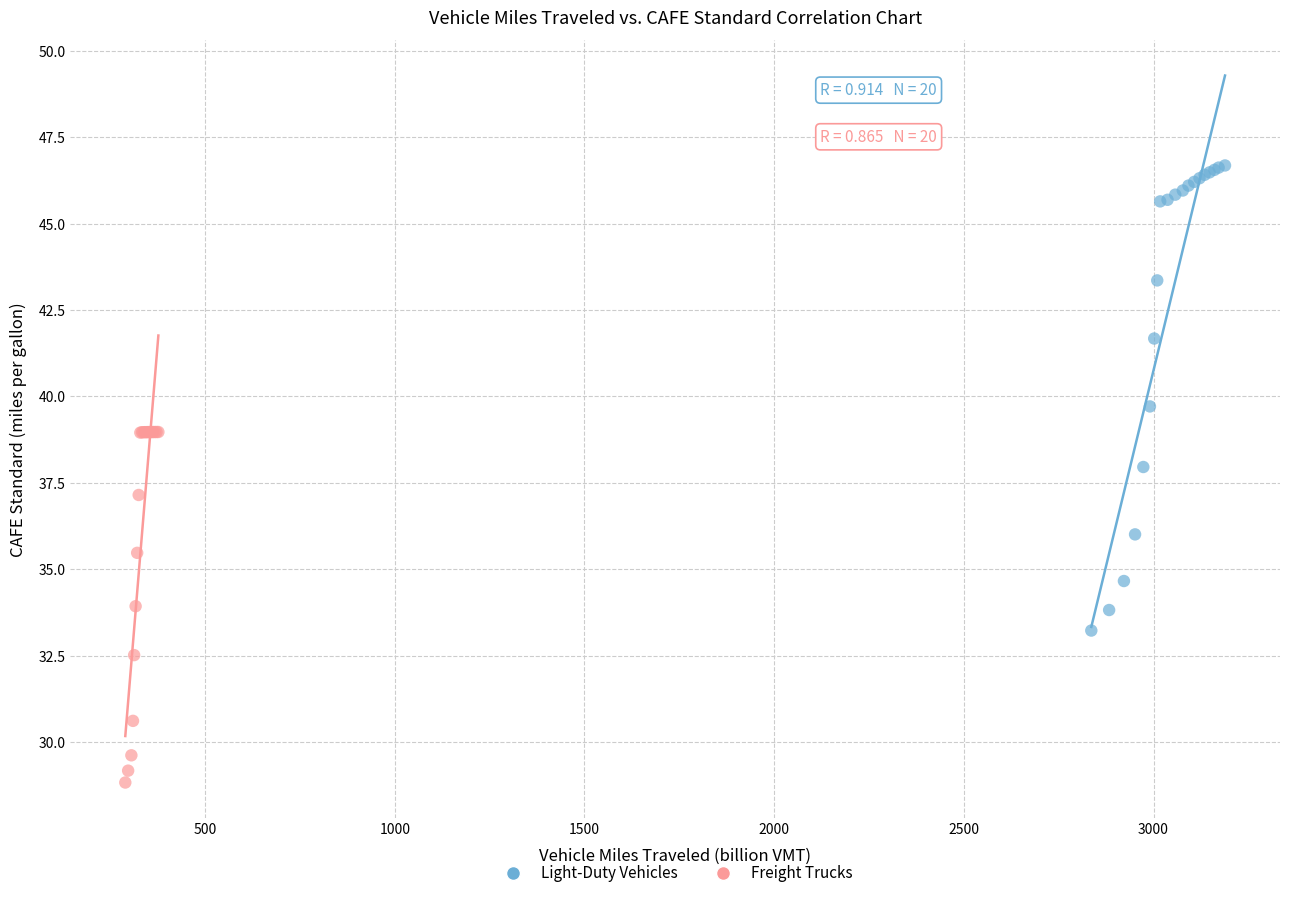

Which series contains the highest Y value?

Light-Duty Vehicles